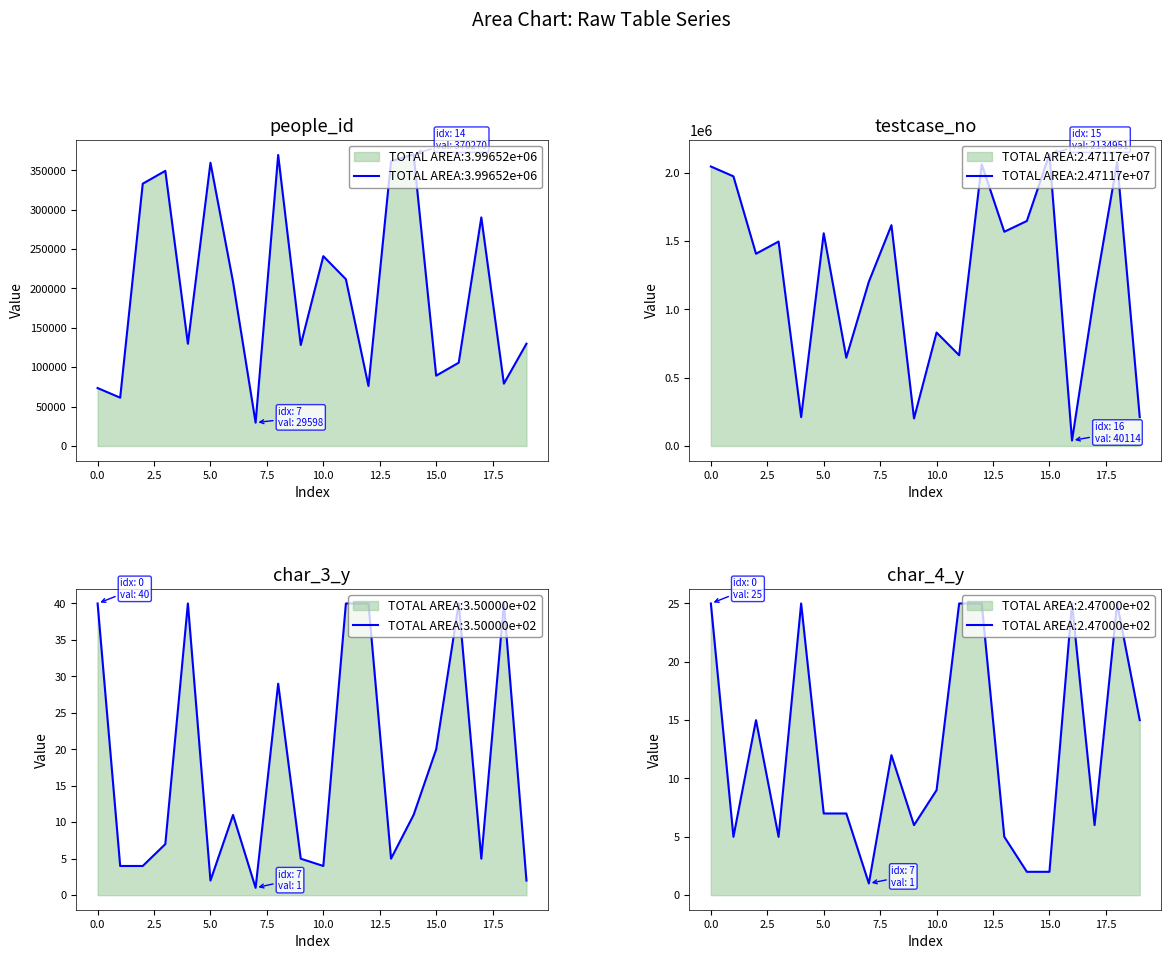

What is the difference between the highest and lowest values at 10?

830319